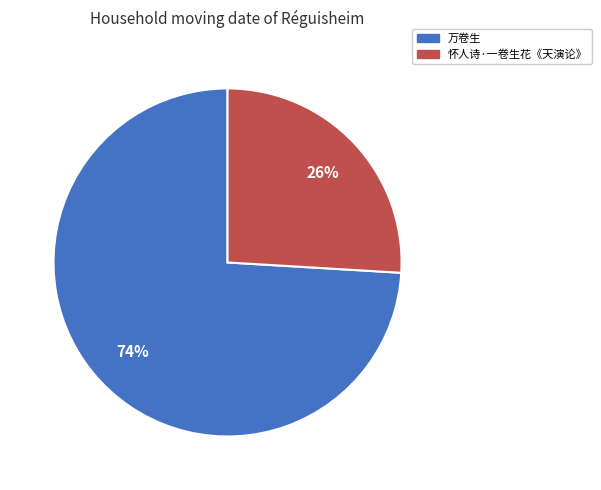

What is the smallest slice in the pie chart?

怀人诗·一卷生花《天演论》